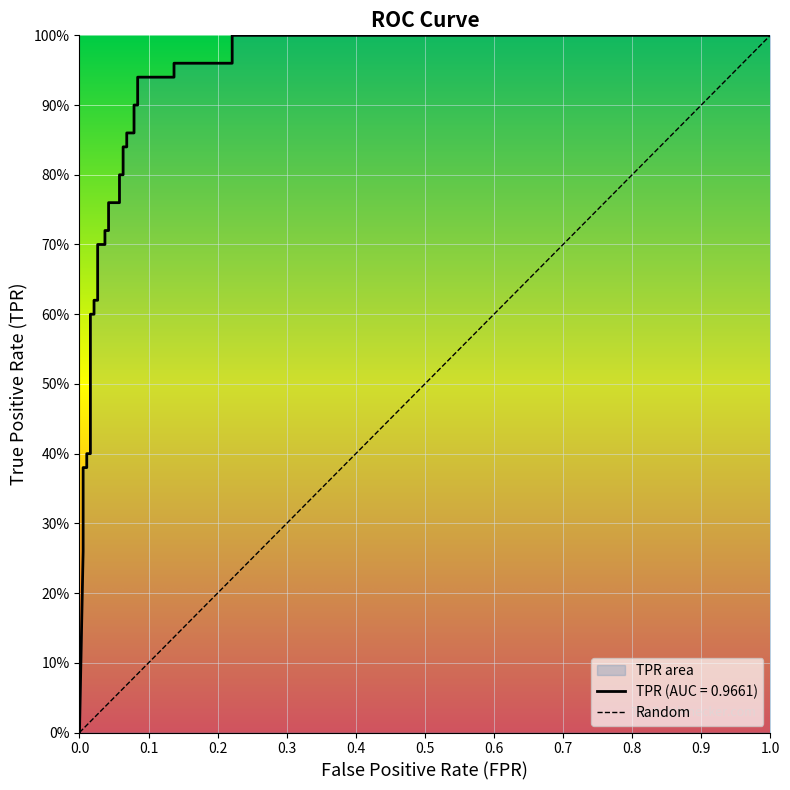

Is it true that the value at 13 is 1.0?

False